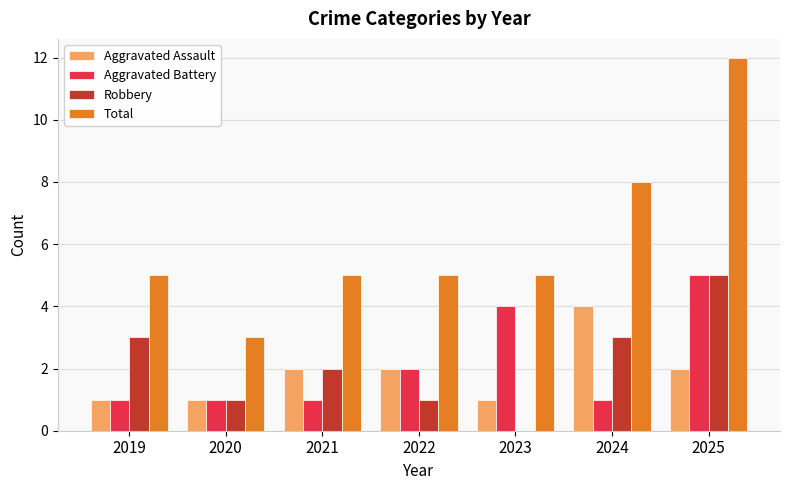

What is the maximum value for Aggravated Battery?

5